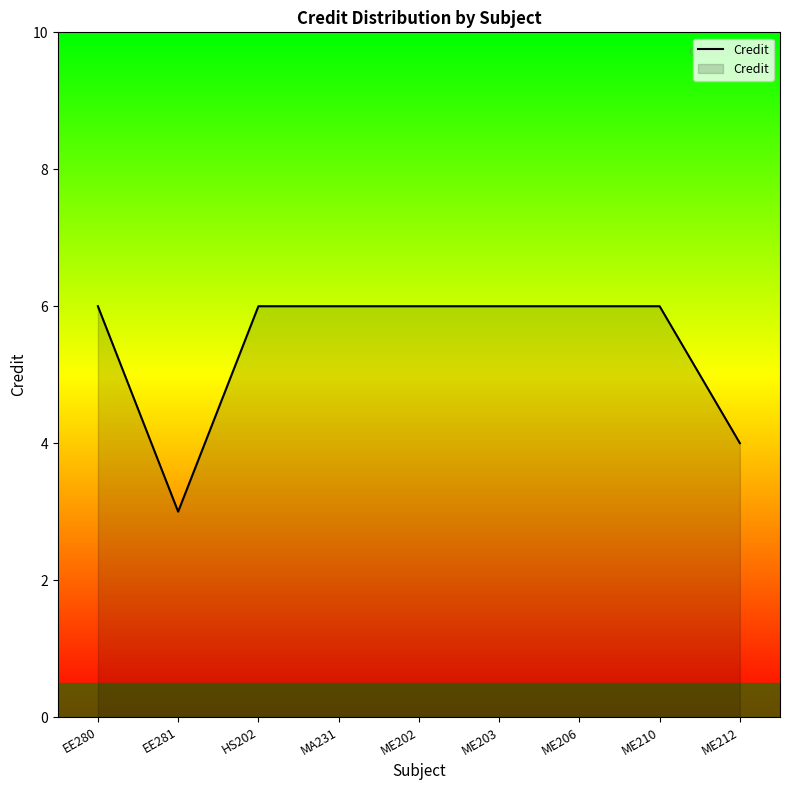

What position from the right is EE281?

8